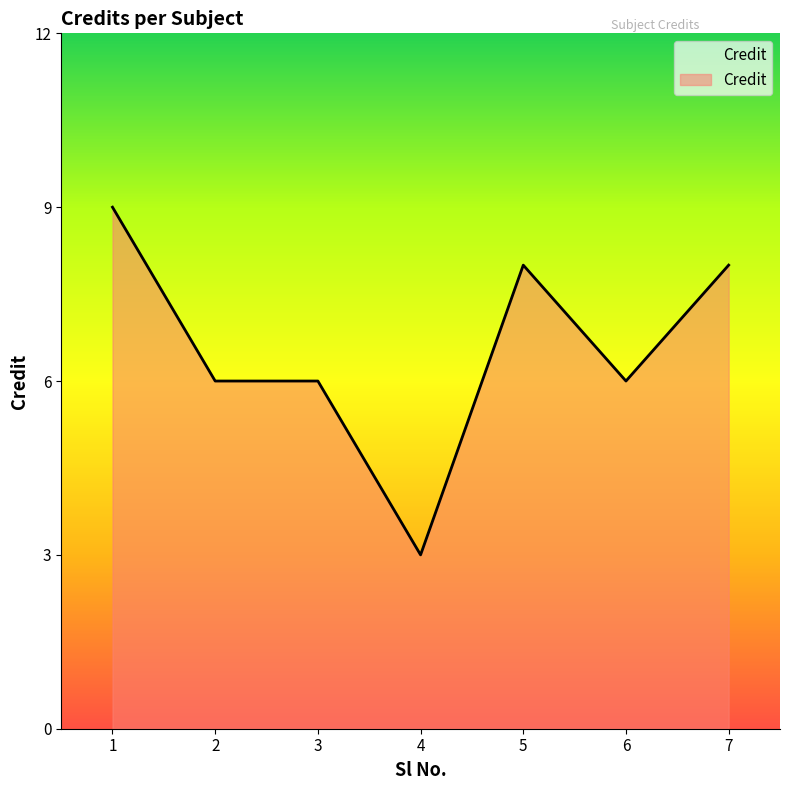

How many distinct data groups are displayed?

1